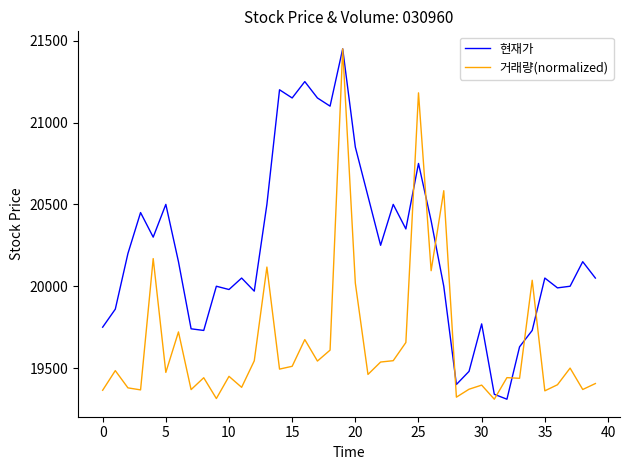

What is the average value of the 거래량(normalized) series?

19657.2